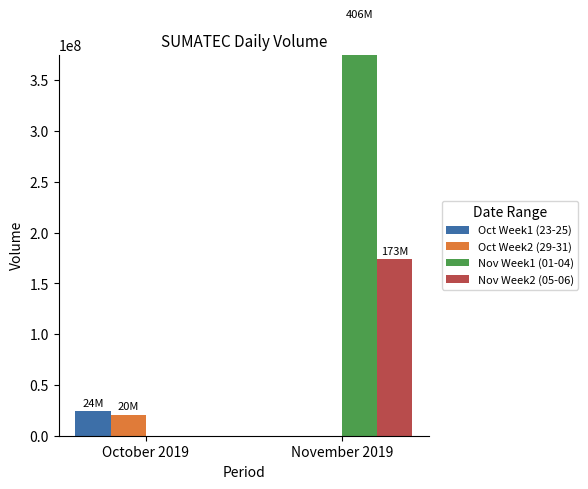

Reading right to left, what are all the values shown in this chart?

Oct Week1 (23-25): 0	24092200
Oct Week2 (29-31): 0	20889500
Nov Week1 (01-04): 406897600	0
Nov Week2 (05-06): 173570000	0